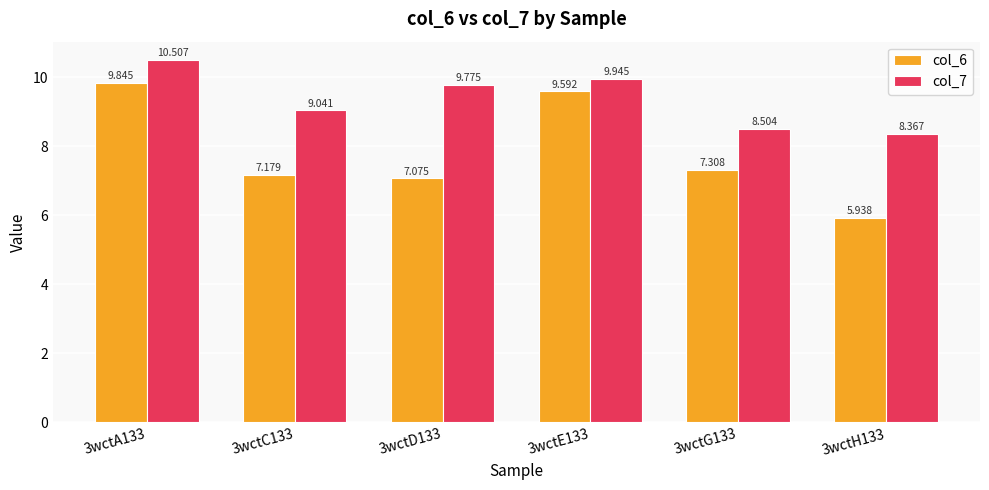

What is the label of the 6th bar from the right?

3wctA133